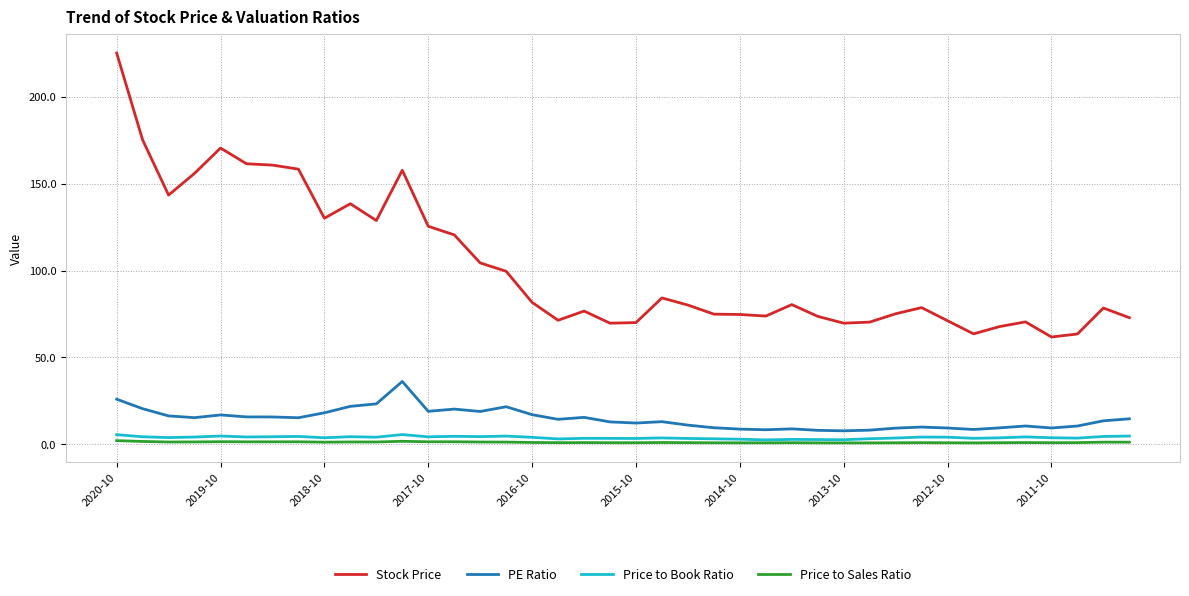

Which series has the largest range (max minus min)?

Stock Price